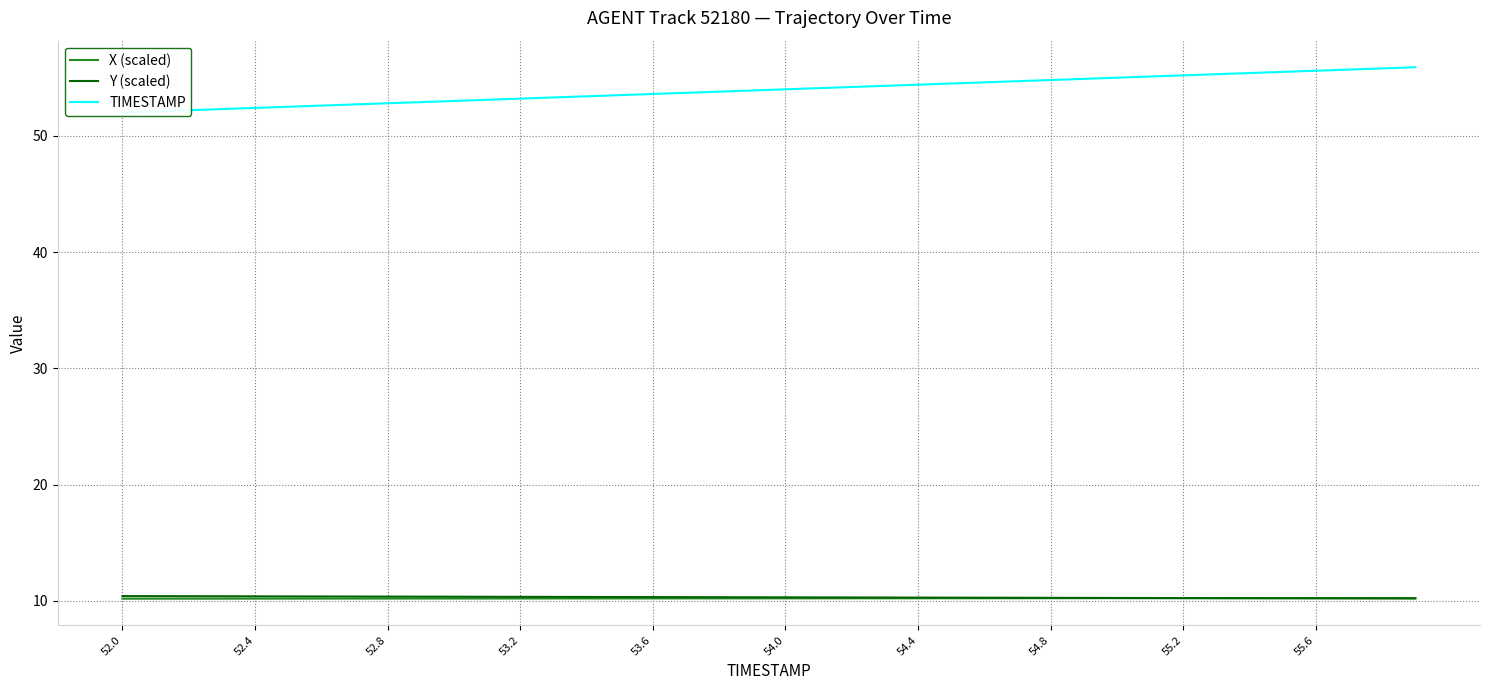

What is the difference between the maximum and second lowest values in the TIMESTAMP series?

3.8